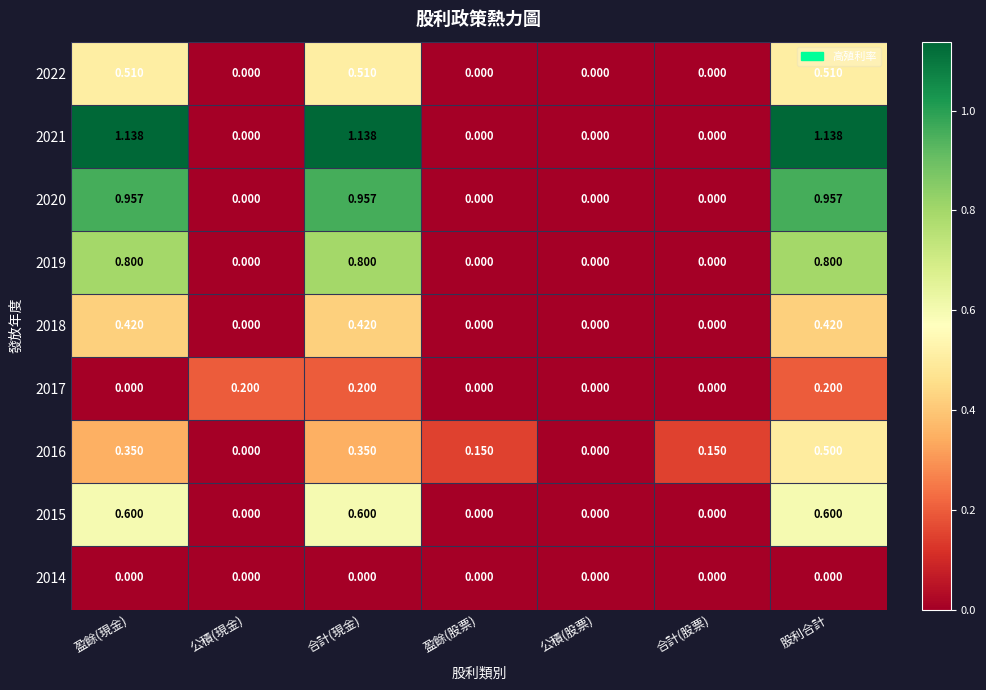

At which category is the sum across all series the highest?

股利合計